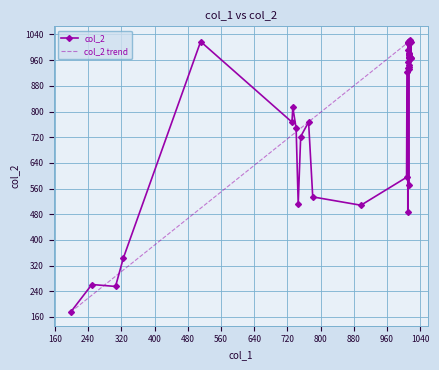

How many lines are shown in the chart?

1